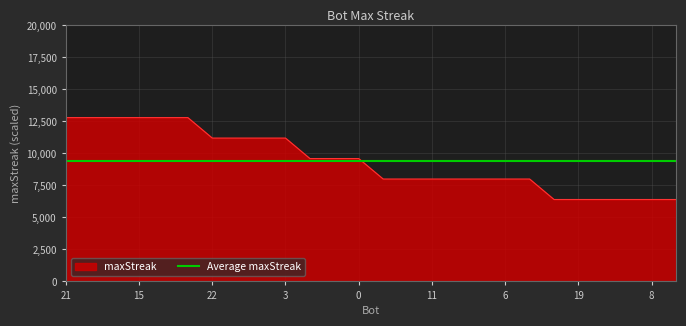

What is the sum of the values at 12 and 20?

24000